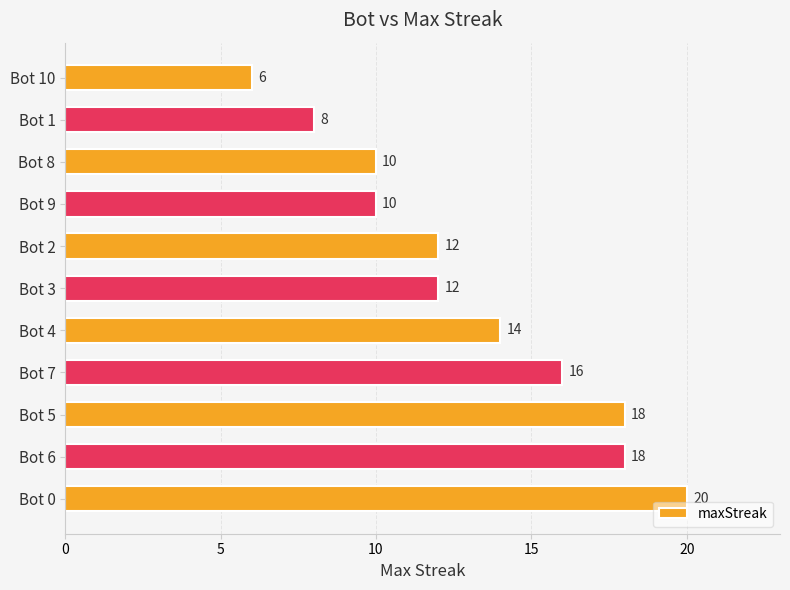

How many values are between 10 and 18?

8